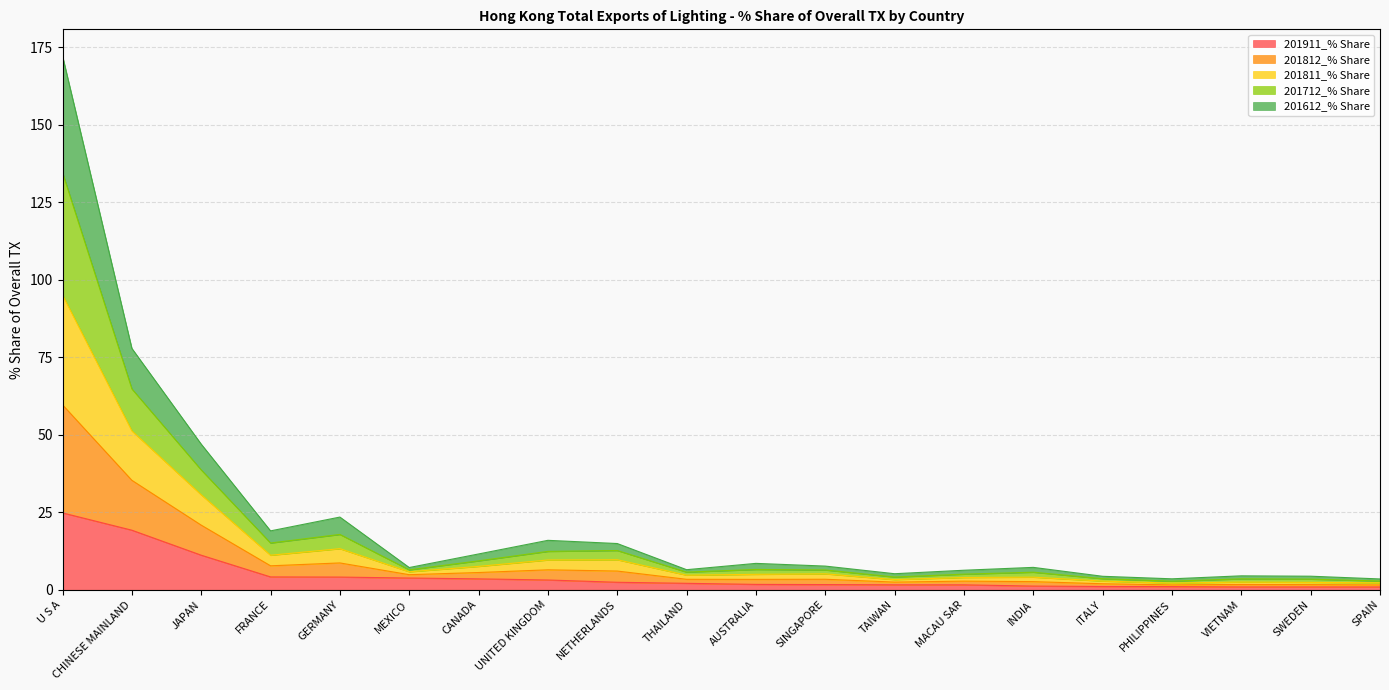

Does the chart have visible grid lines?

Yes